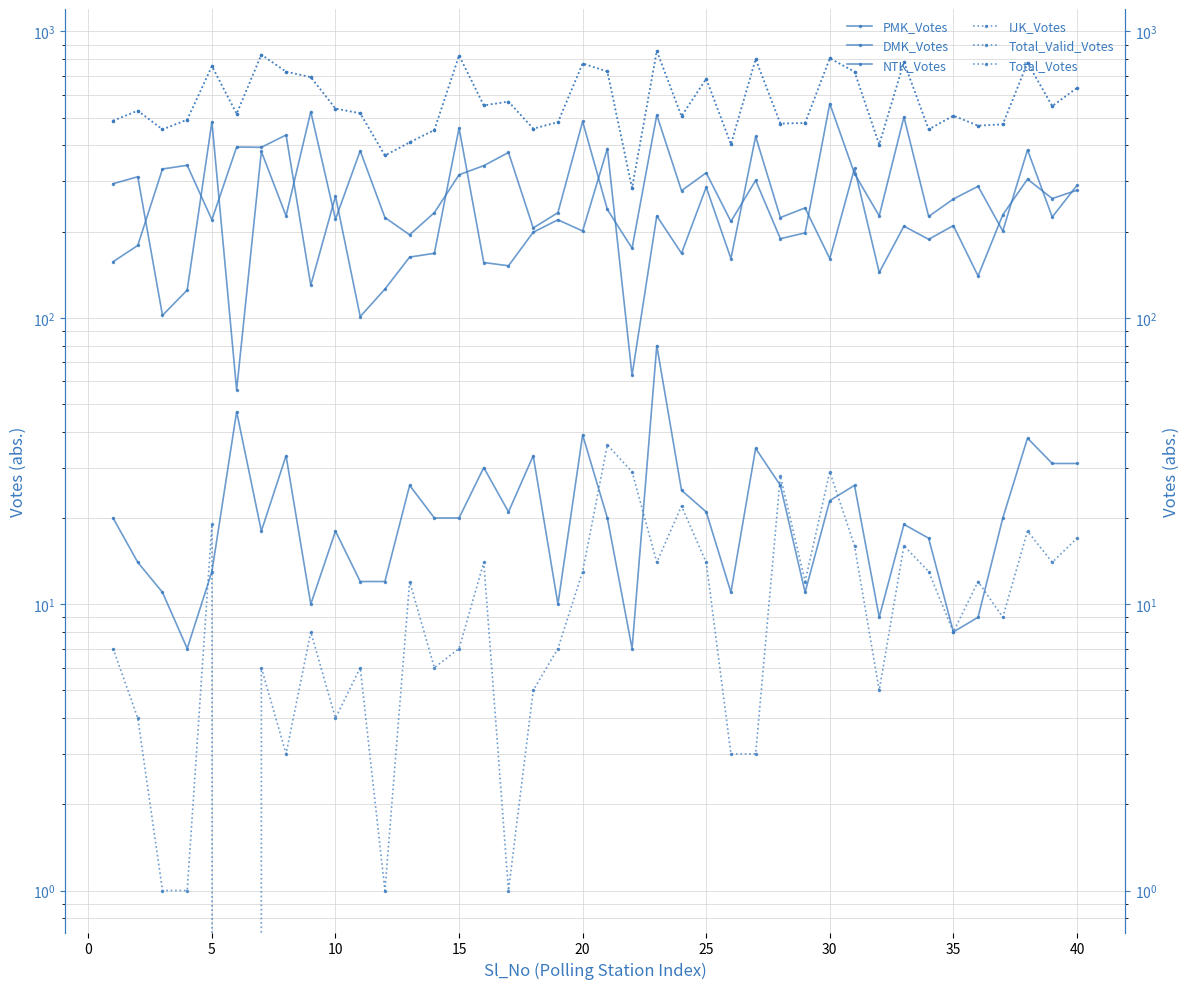

Rank the series at 0 from highest to lowest value.

Total_Valid_Votes, Total_Votes, PMK_Votes, DMK_Votes, NTK_Votes, IJK_Votes